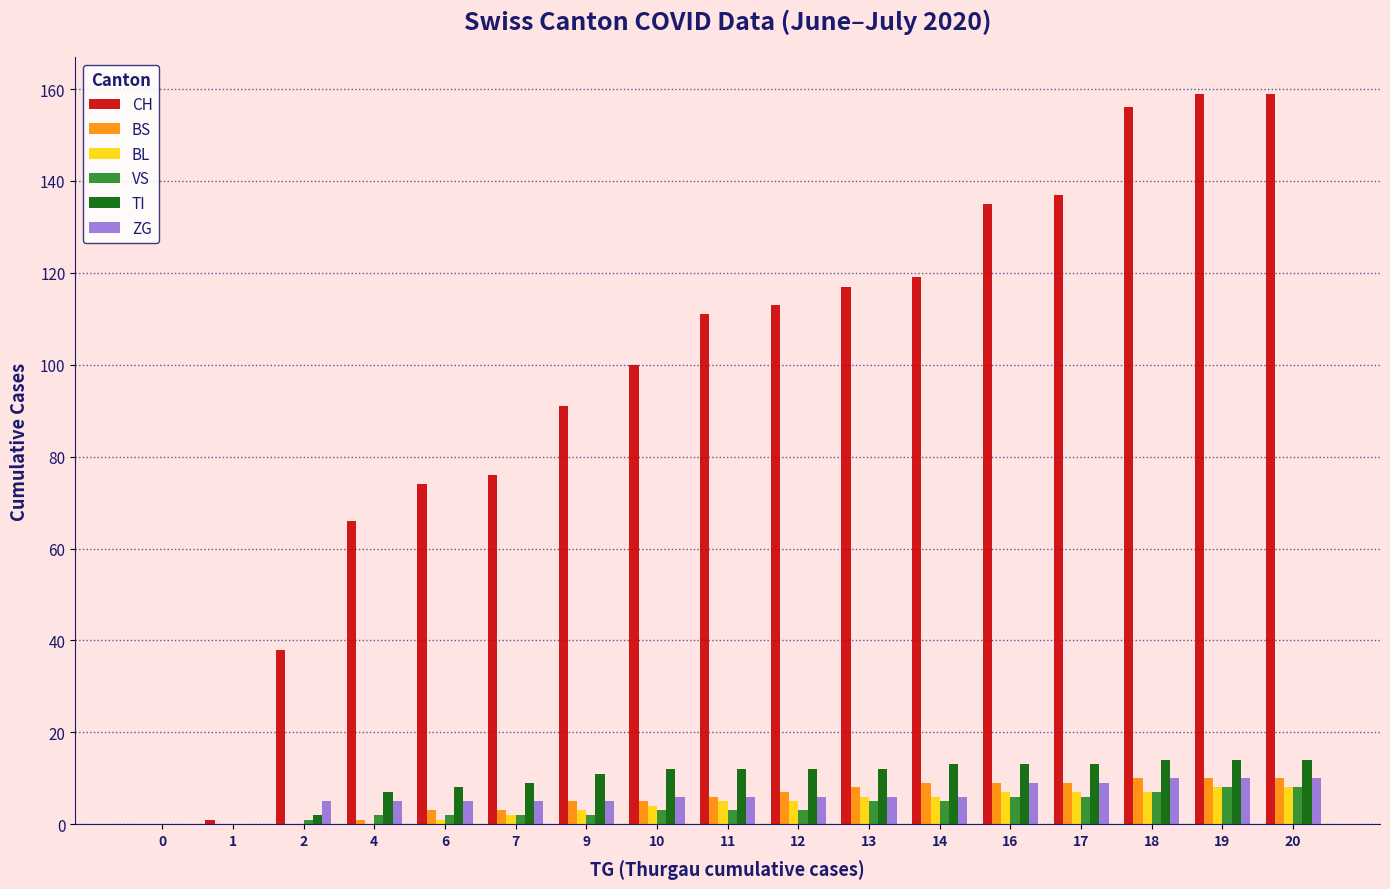

How many distinct data groups are displayed?

6